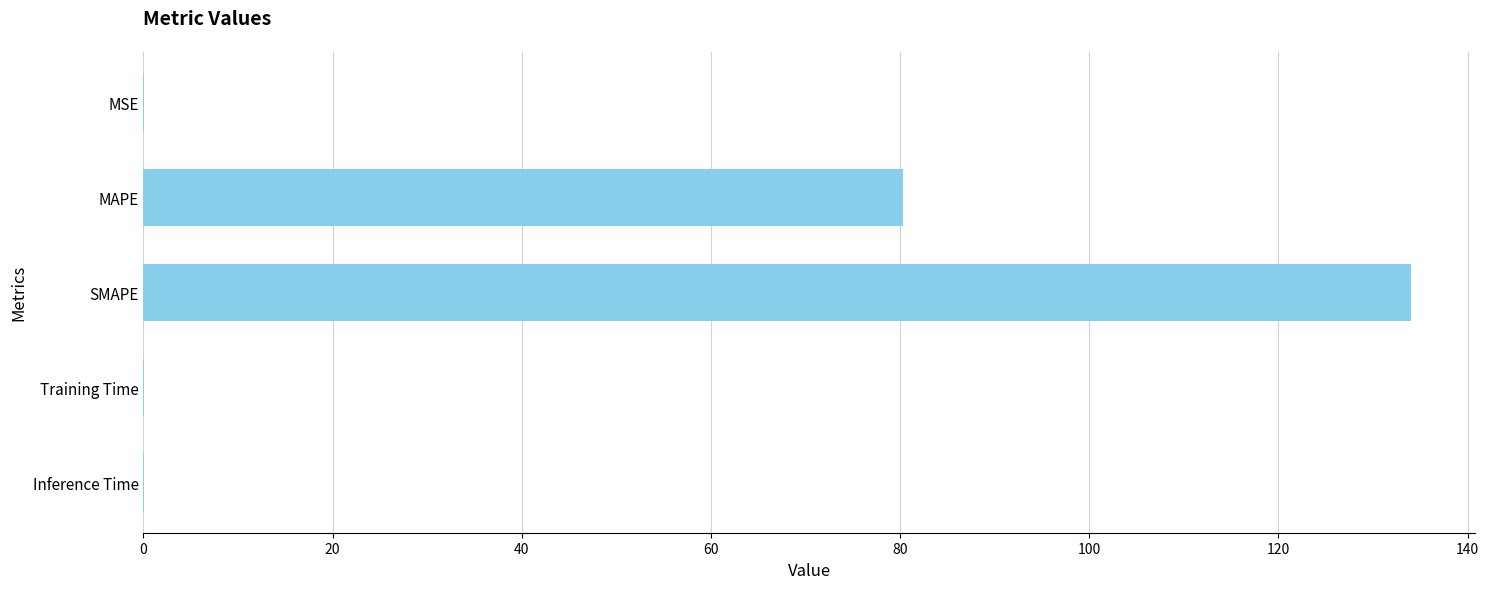

True or false: the data shows 45.6 at SMAPE.

False